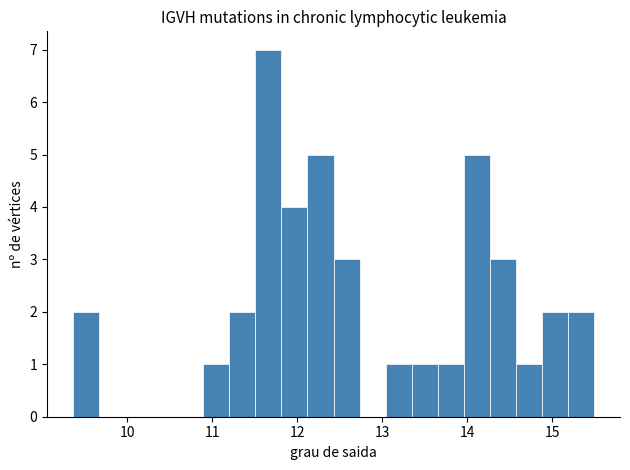

Read against the x-axis, roughly where is the centre of the tallest bar?

11.7